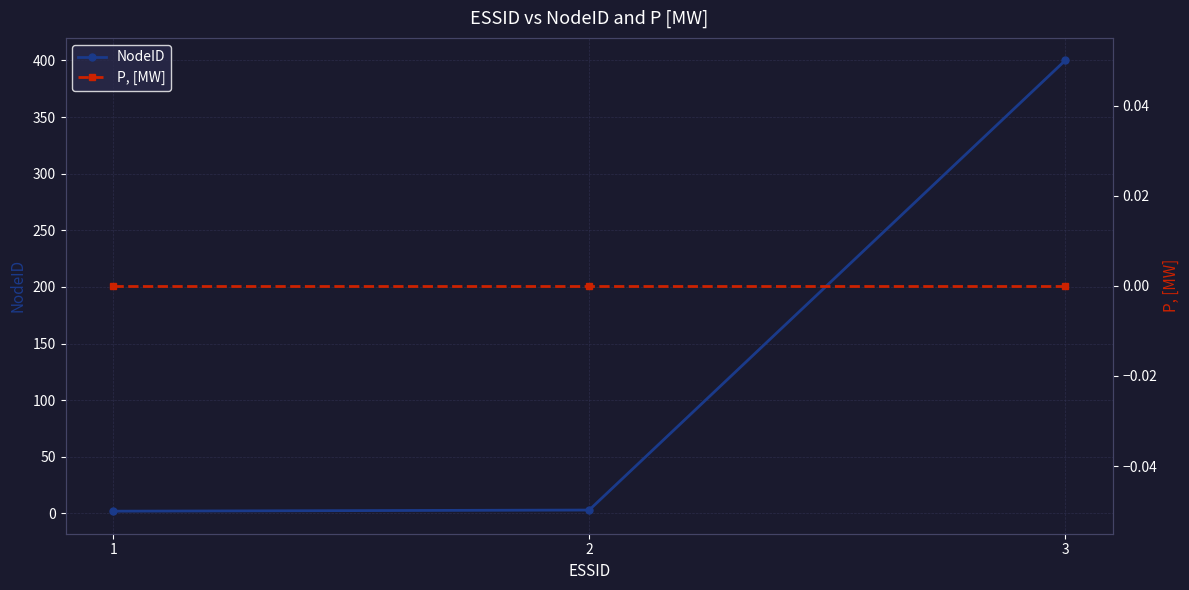

At which label is P, [MW] closest to 0?

1